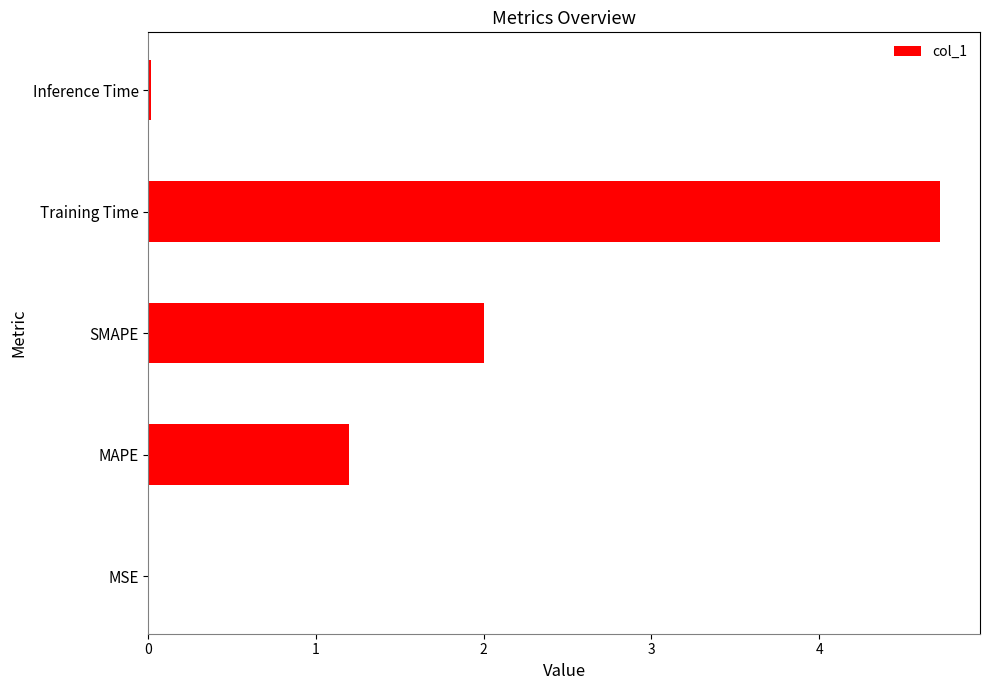

What is the sum of all values?

7.9